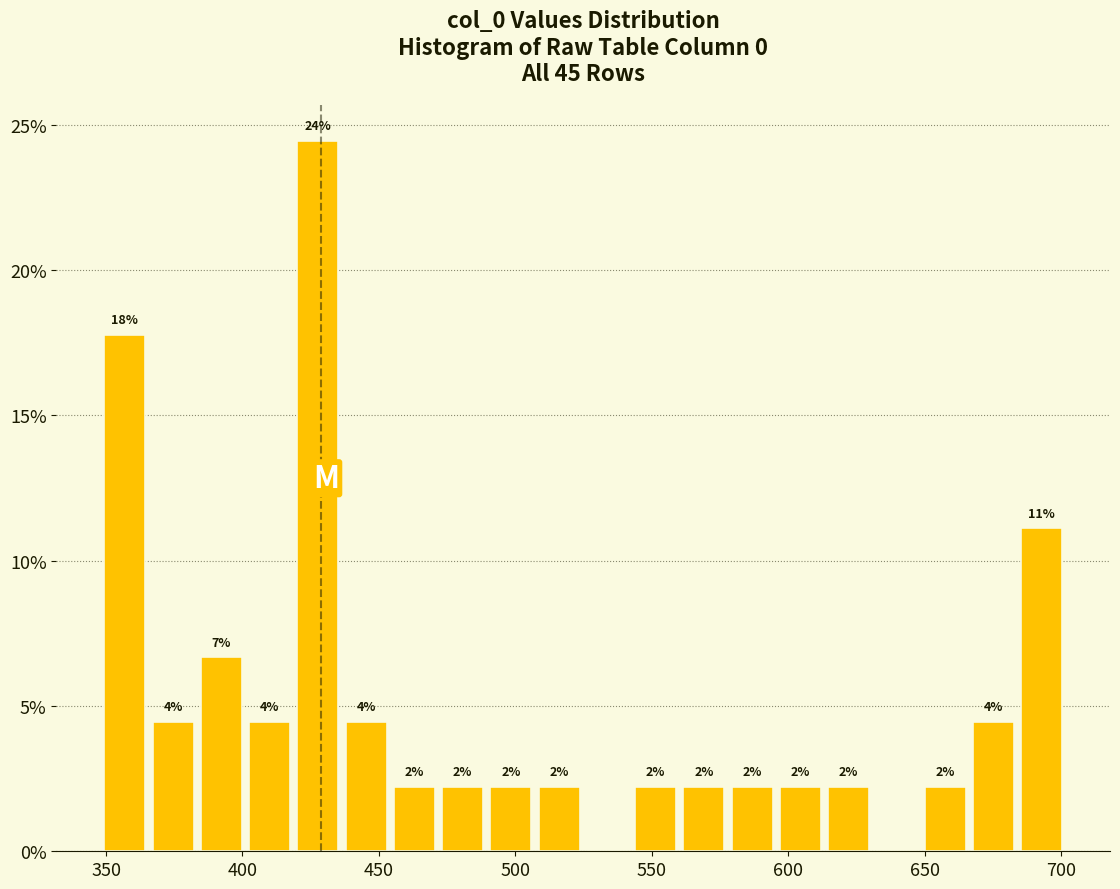

Read against the x-axis, roughly where is the centre of the tallest bar?

430